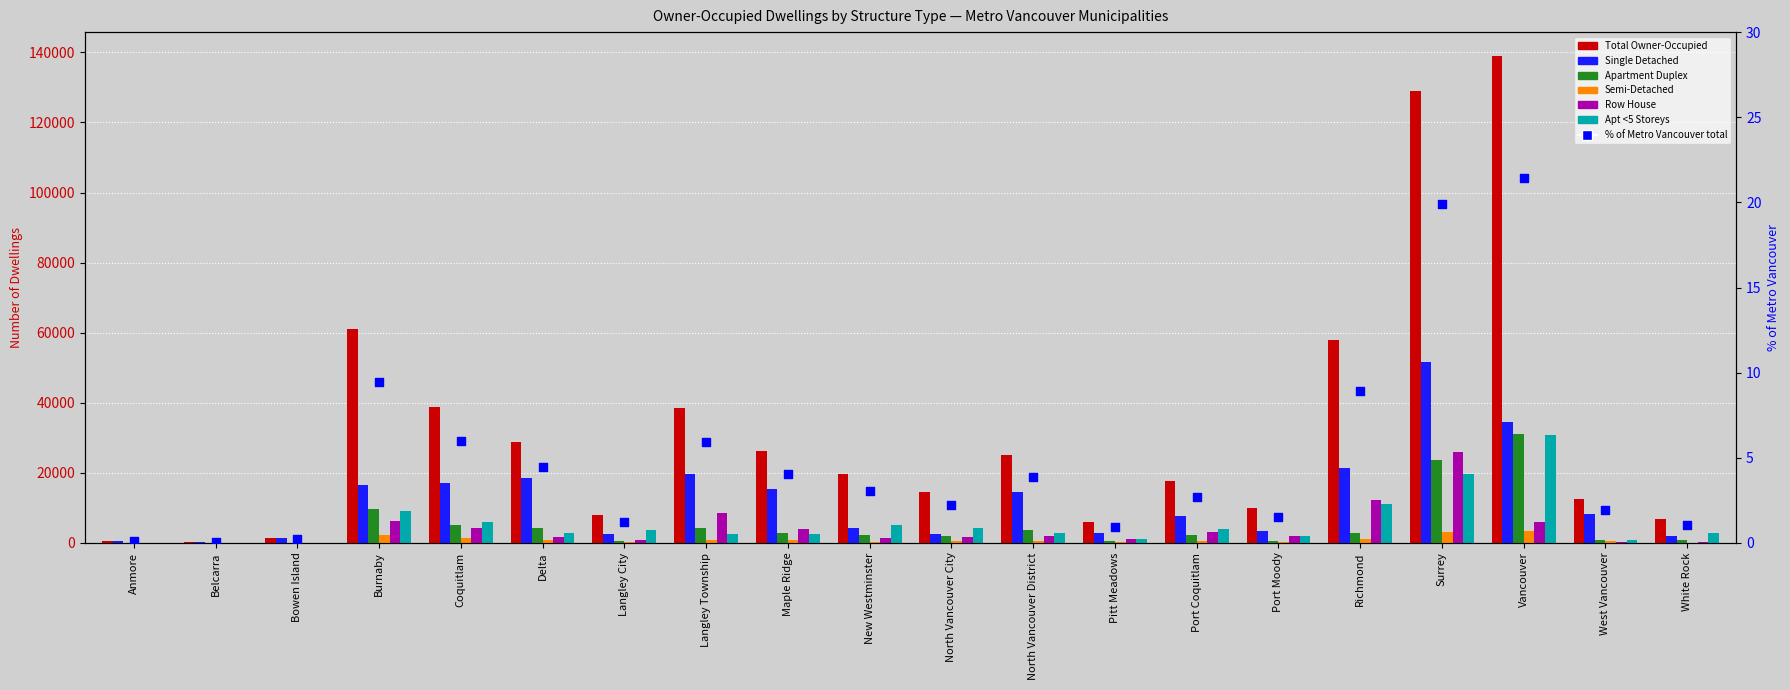

Is the value of Semi-Detached at Bowen Island greater than the value of Total Owner-Occupied at Surrey?

No